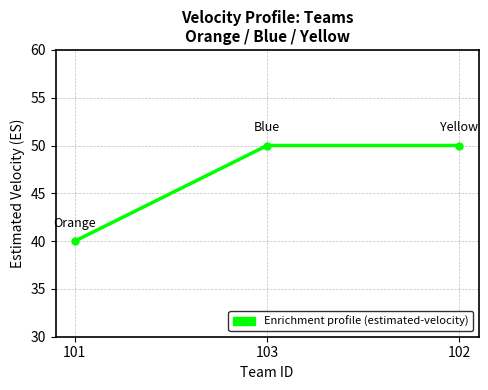

What position from the left is 101?

1